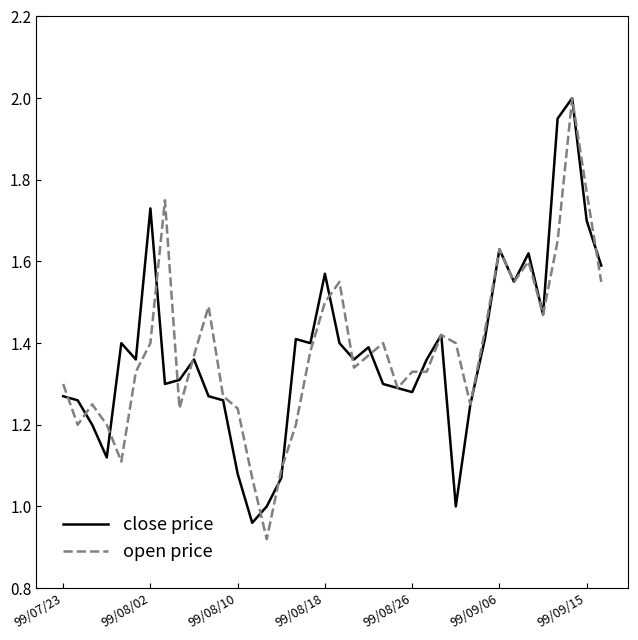

What is the maximum value shown in the chart?

2.0